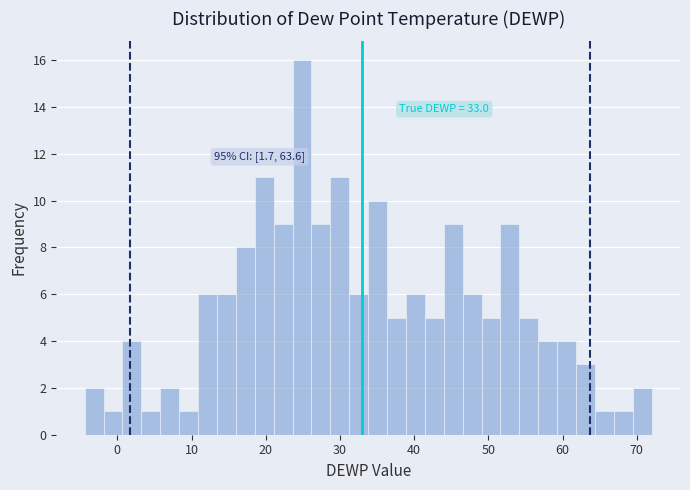

Read against the x-axis, roughly where is the centre of the tallest bar?

25